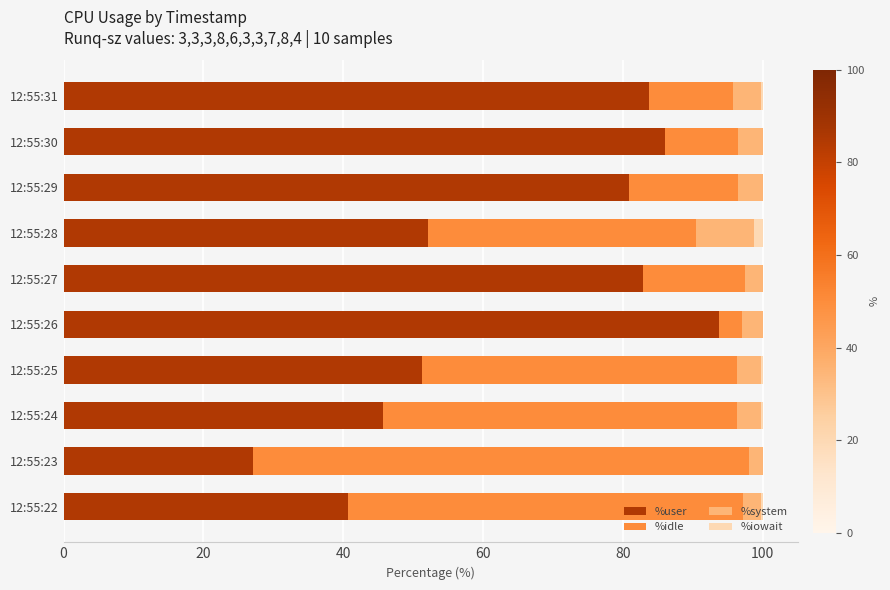

True or false: %user has a value of 125.0 at 12:55:30.

False